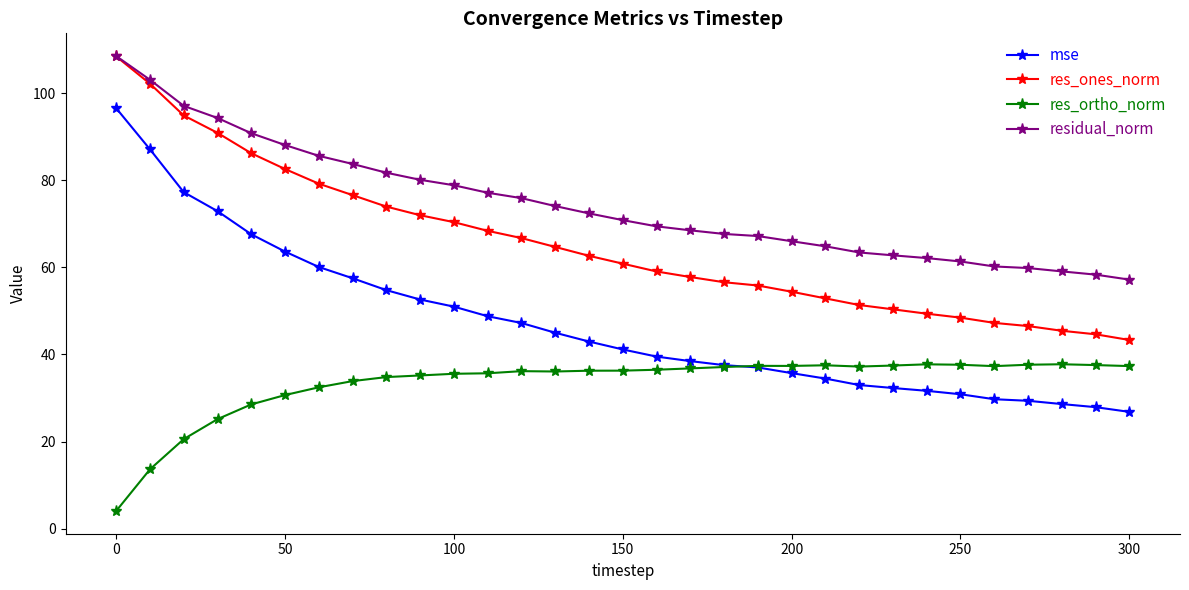

True or false: residual_norm and mse intersect in this chart.

False